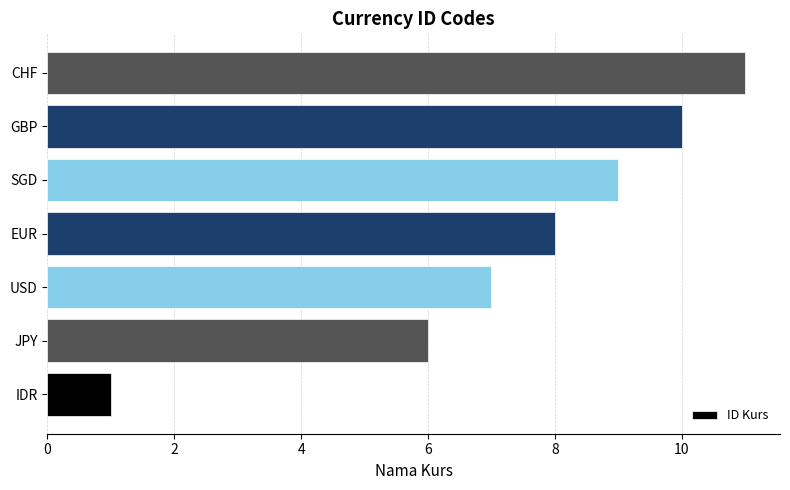

Count the values in the range 6 to 10.

5